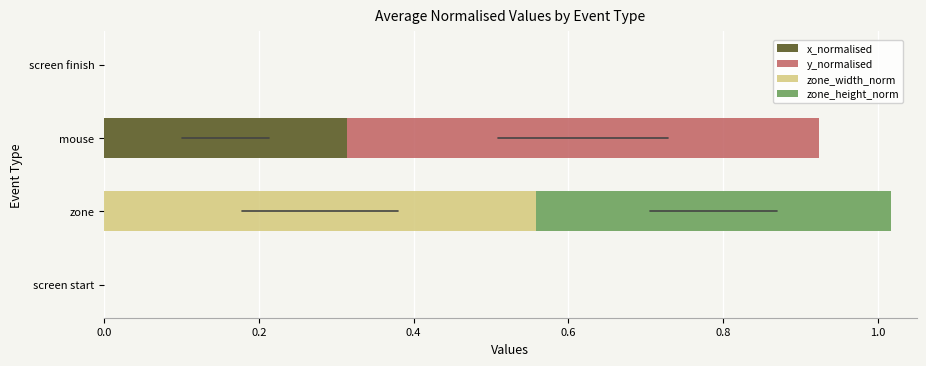

True or false: x_normalised has a value of -0.2 at screen finish.

False